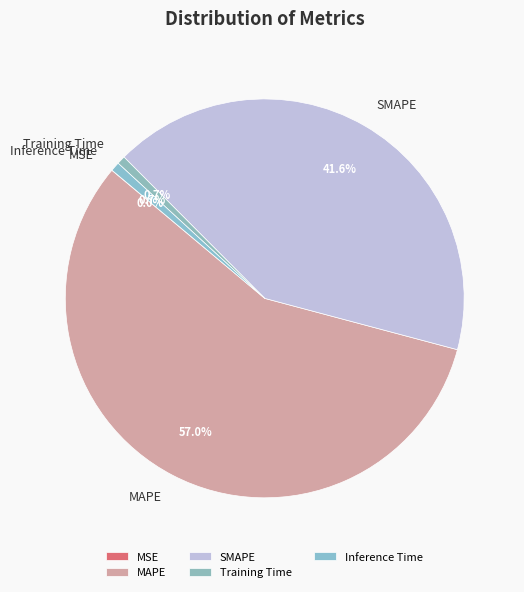

What is the ratio of the value at SMAPE to the value at MAPE?

0.7